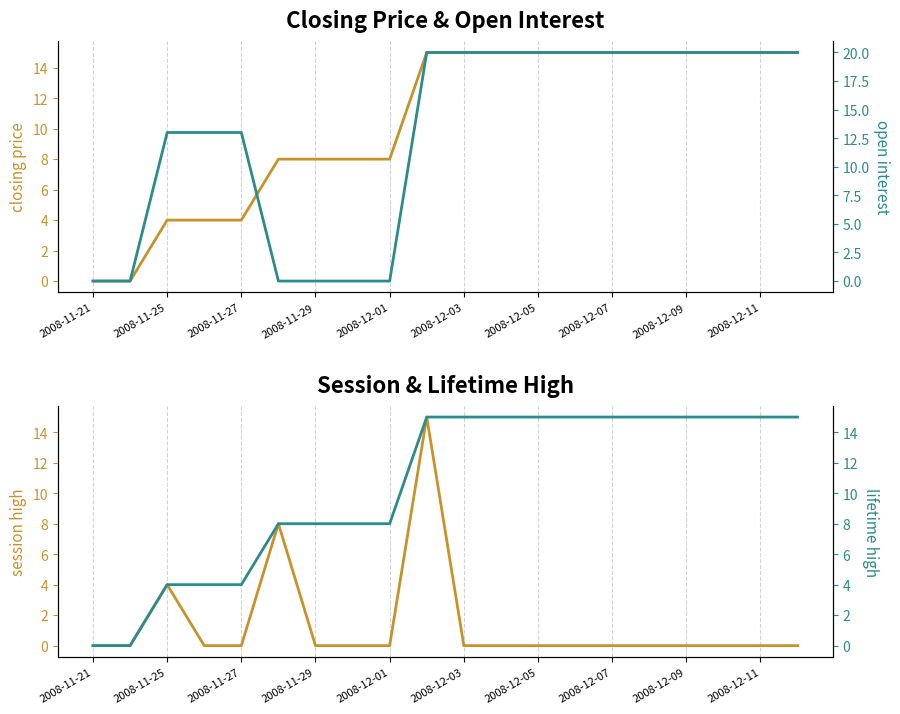

True or false: lifetime high has more than 2 points higher than both neighbors.

False